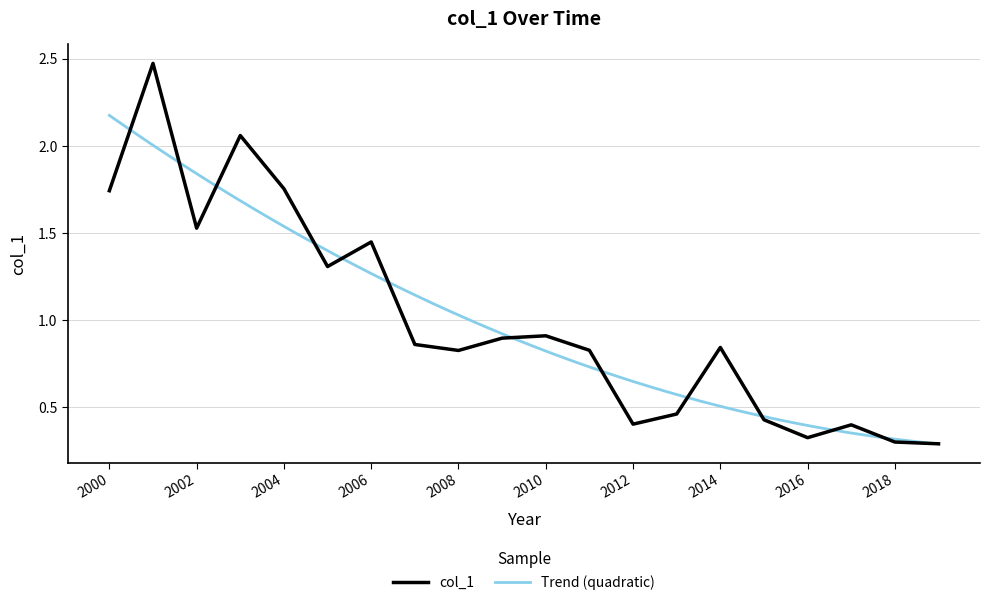

How many interior local peaks (higher than both neighbors) does the data have?

6